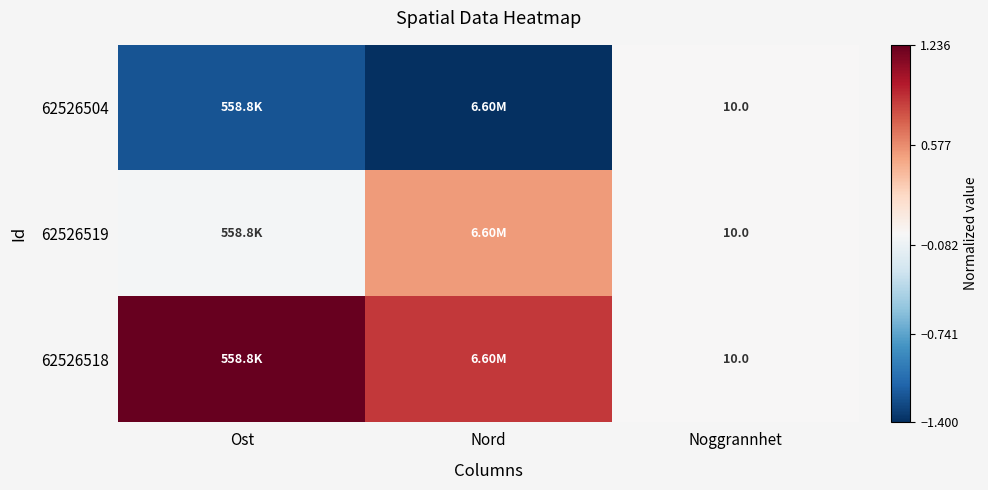

At which label does 62526518 reach its peak?

Ost